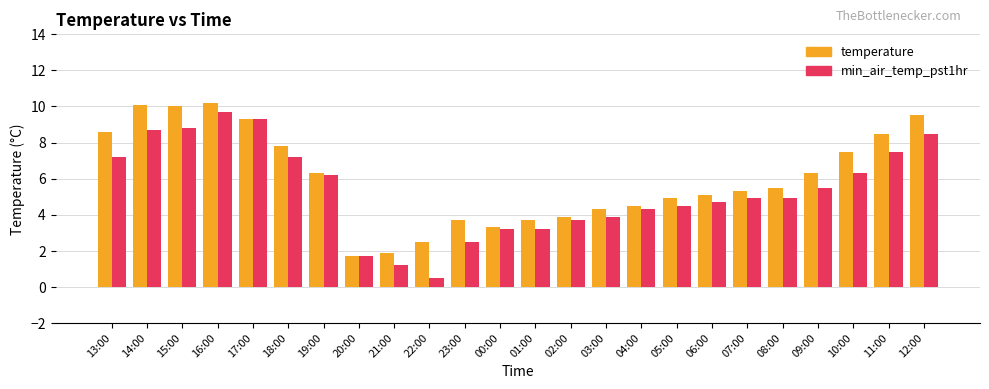

Reading left to right, list all the values displayed in this chart.

temperature: 8.6	10.1	10.0	10.2	9.3	7.8	6.3	1.7	1.9	2.5	3.7	3.3	3.7	3.9	4.3	4.5	4.9	5.1	5.3	5.5	6.3	7.5	8.5	9.5
min_air_temp_pst1hr: 7.2	8.7	8.8	9.7	9.3	7.2	6.2	1.7	1.2	0.5	2.5	3.2	3.2	3.7	3.9	4.3	4.5	4.7	4.9	4.9	5.5	6.3	7.5	8.5